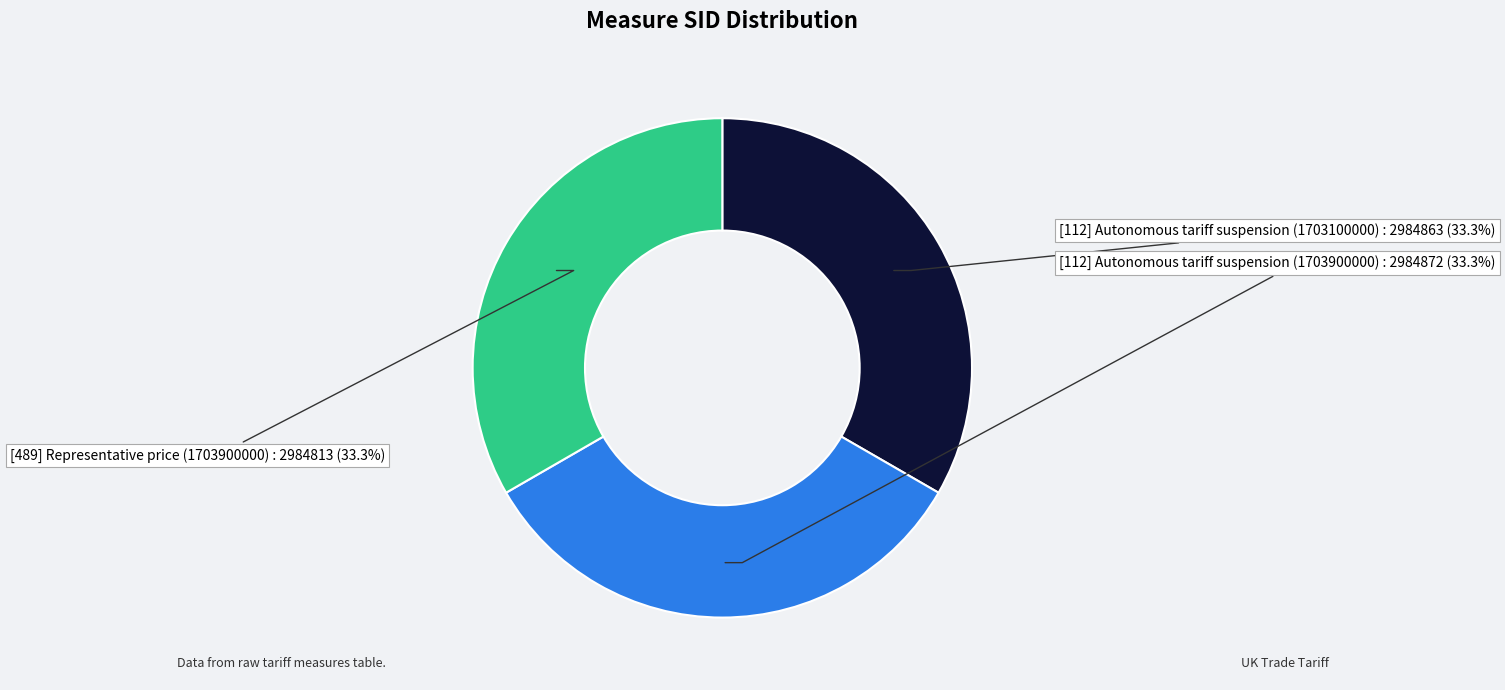

What is the ratio of the value at [112] Autonomous tariff suspension (1703100000) to the value at [112] Autonomous tariff suspension (1703900000)?

1.0